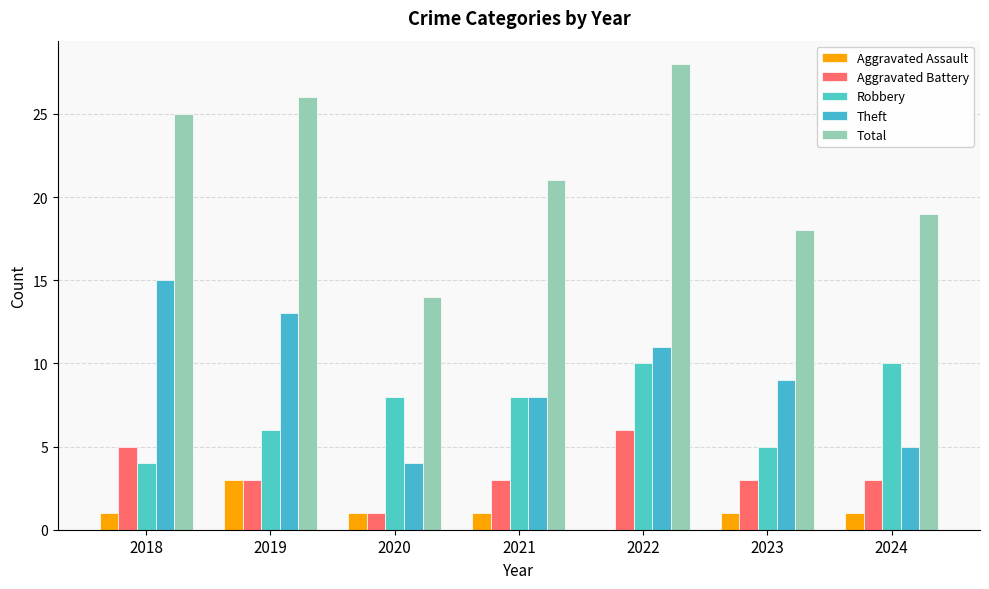

At which label is Aggravated Battery closest to 3?

2019